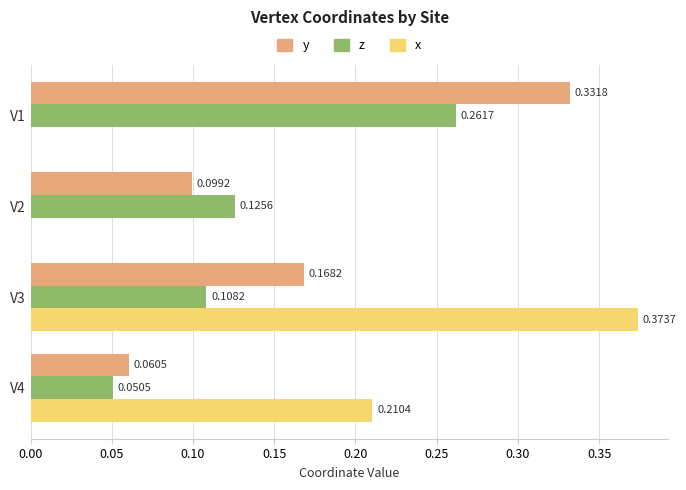

Between V1 and V2, which series saw the biggest shift?

y